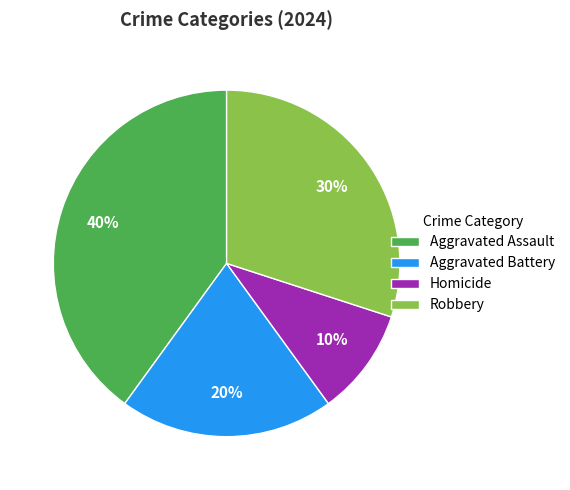

To the nearest percent, what is the combined percentage of Aggravated Assault and Aggravated Battery?

60%